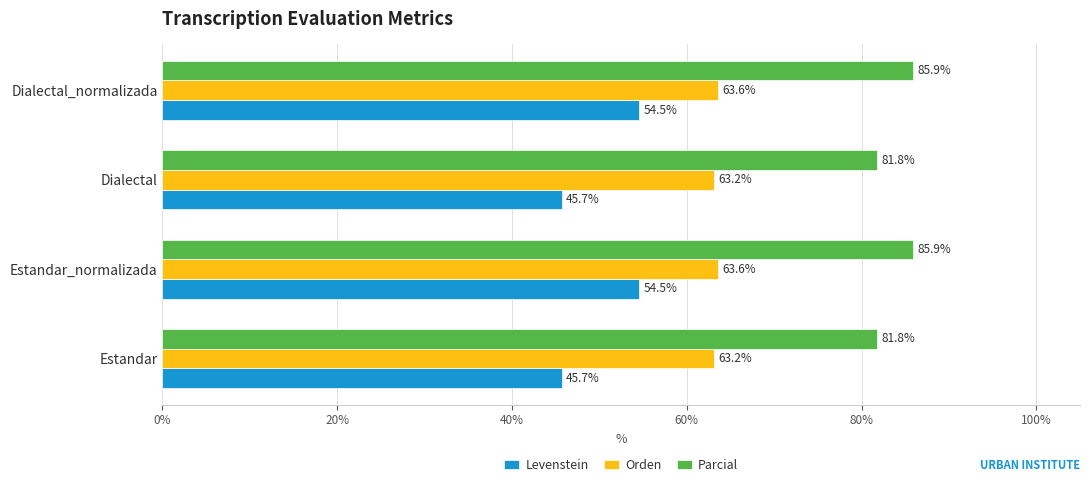

The value of Orden at Estandar_normalizada is 63.6. True or false?

True